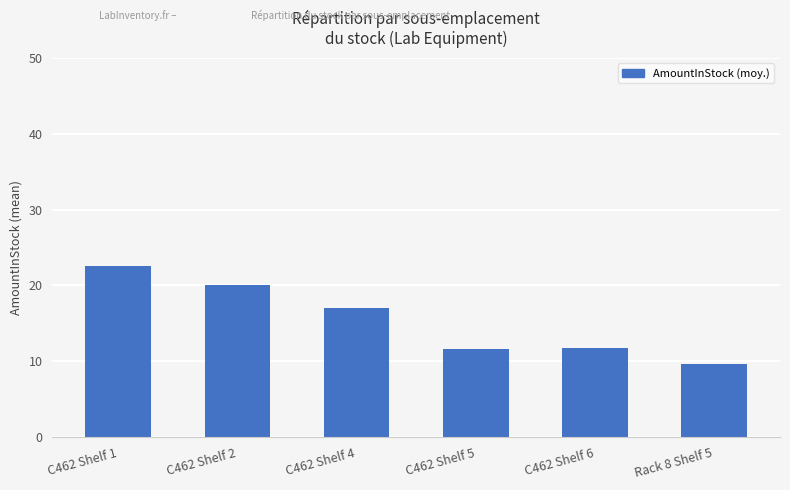

The value at C462 Shelf 6 is 6.9. True or false?

False